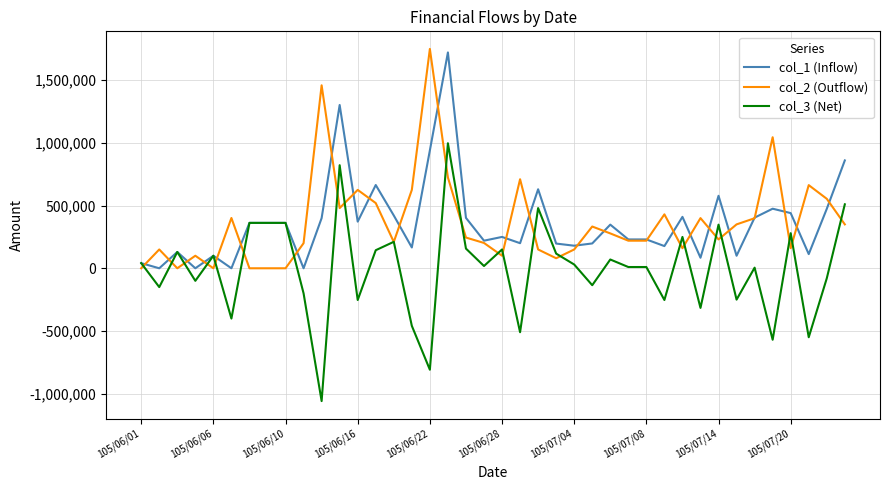

What are all the series names shown in the legend?

col_1 (Inflow), col_2 (Outflow), col_3 (Net)